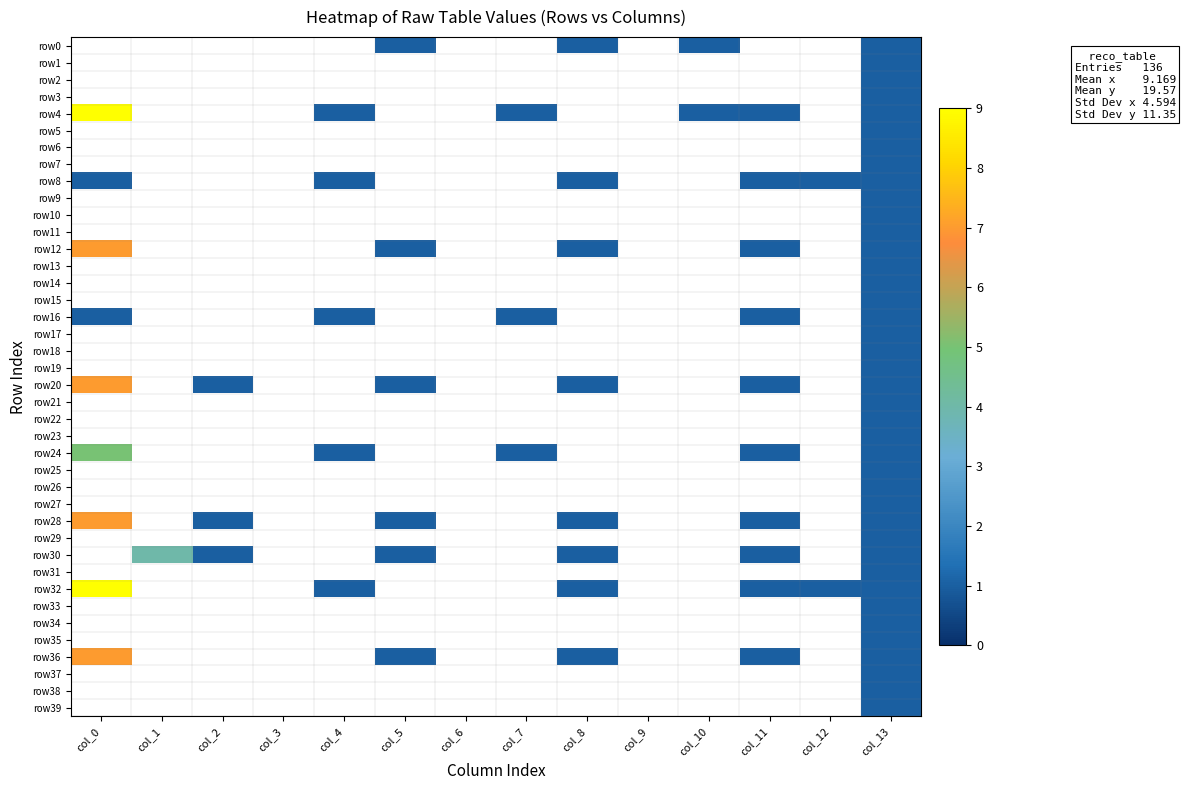

At which category does the chart reach its minimum across all series?

col_0